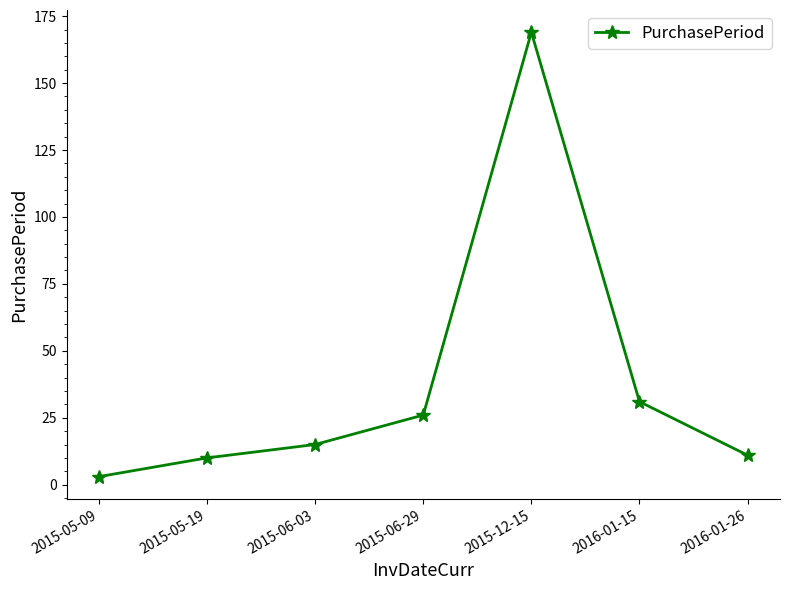

True or false: there are more than 0 points higher than both neighbors.

True